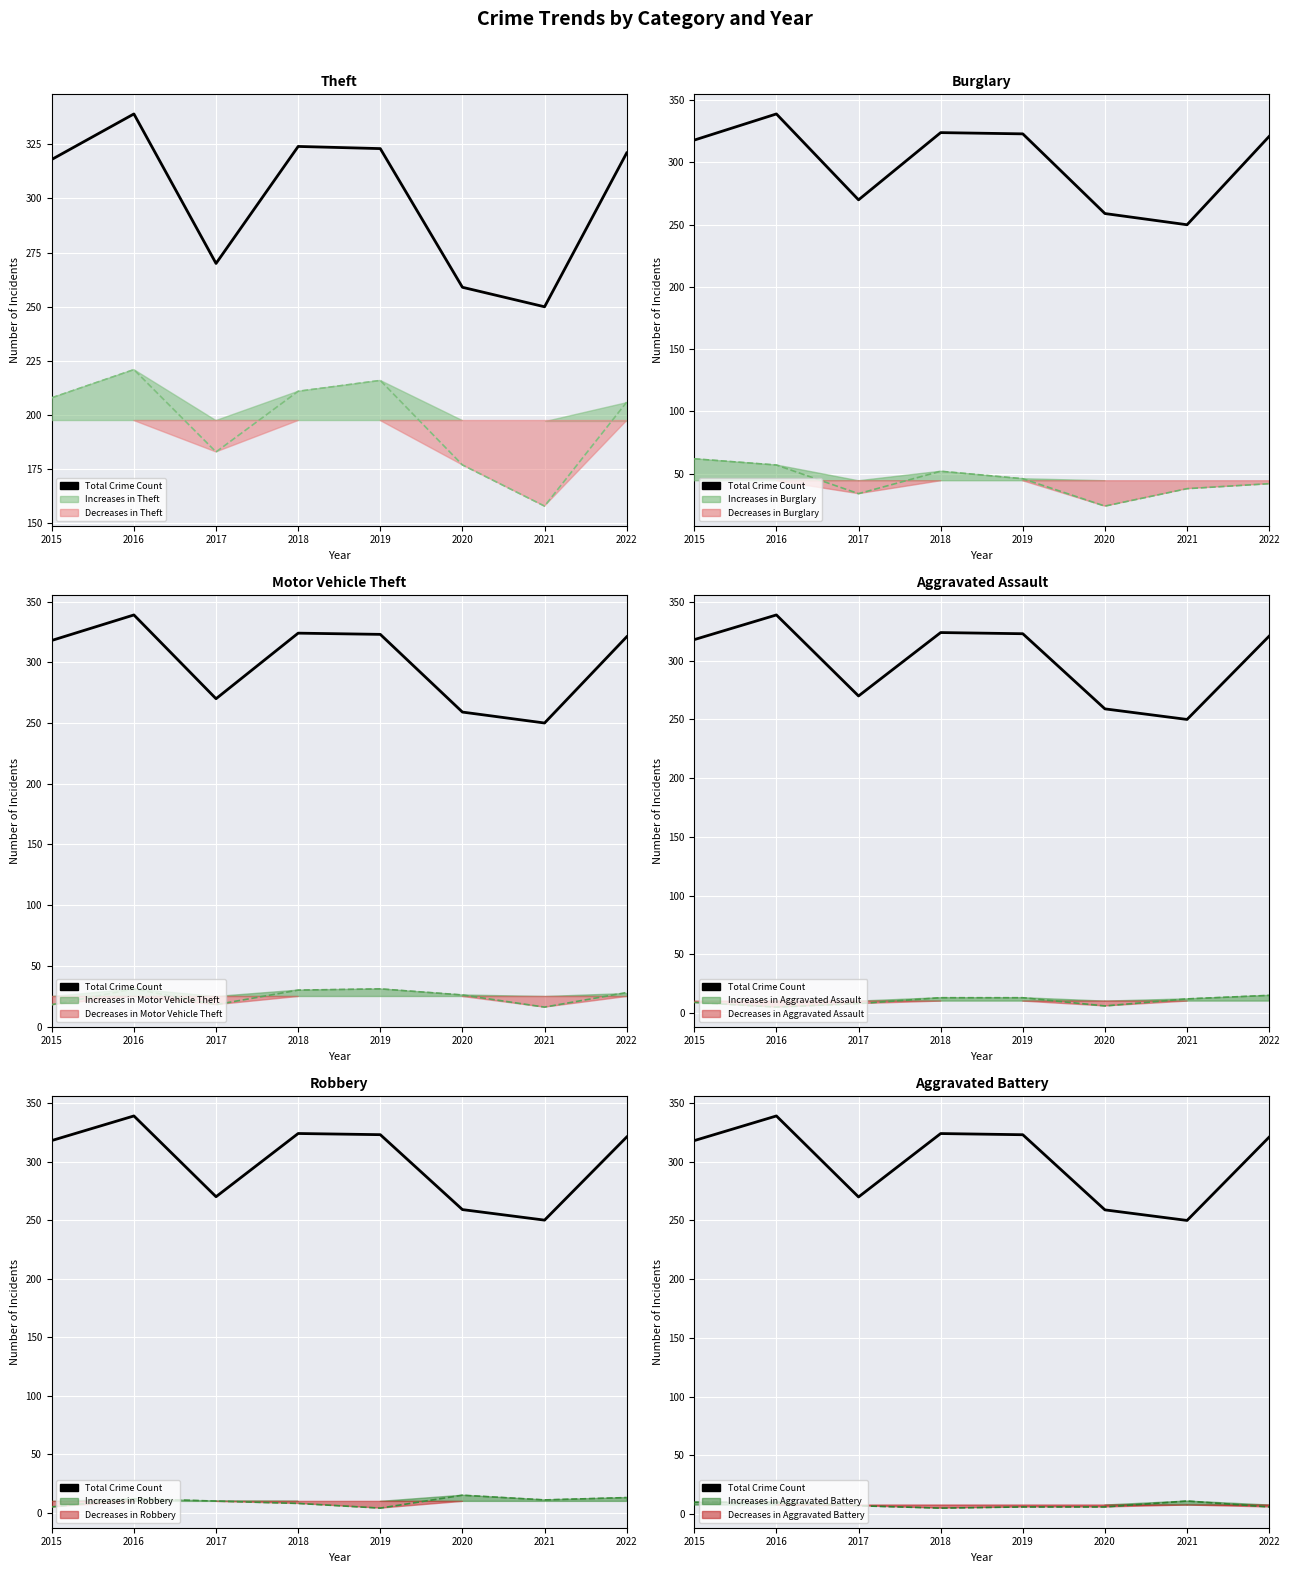

What is the sum of all values?

2404